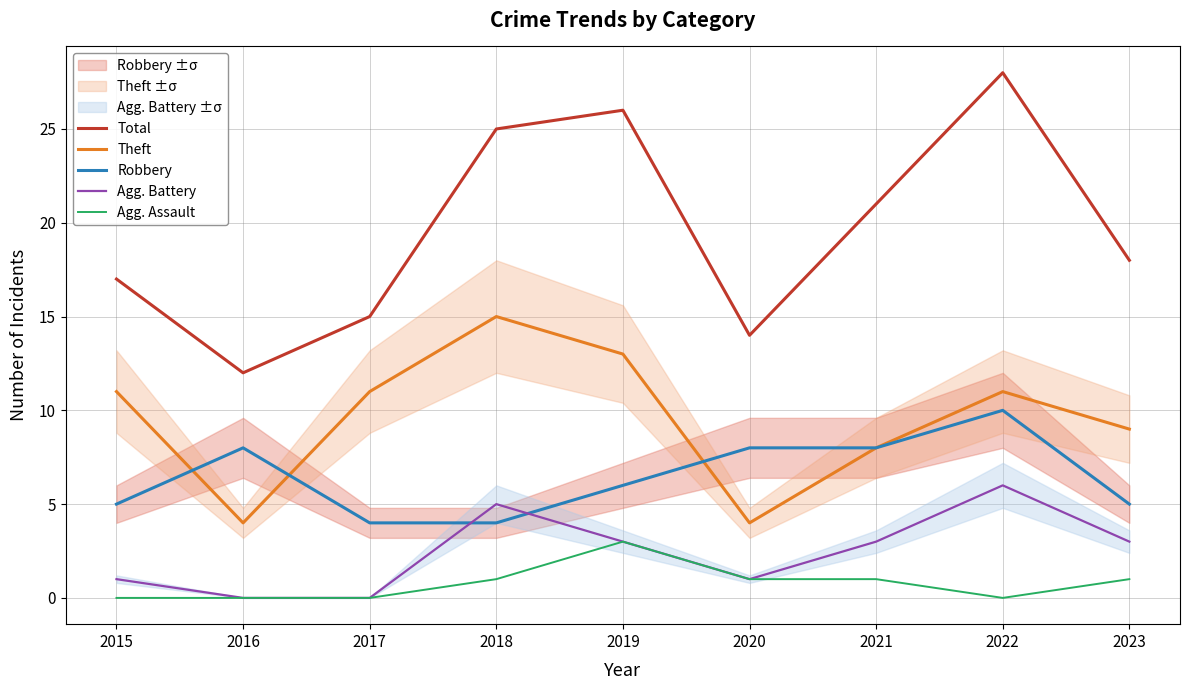

Where is the first local minimum for Total?

2016